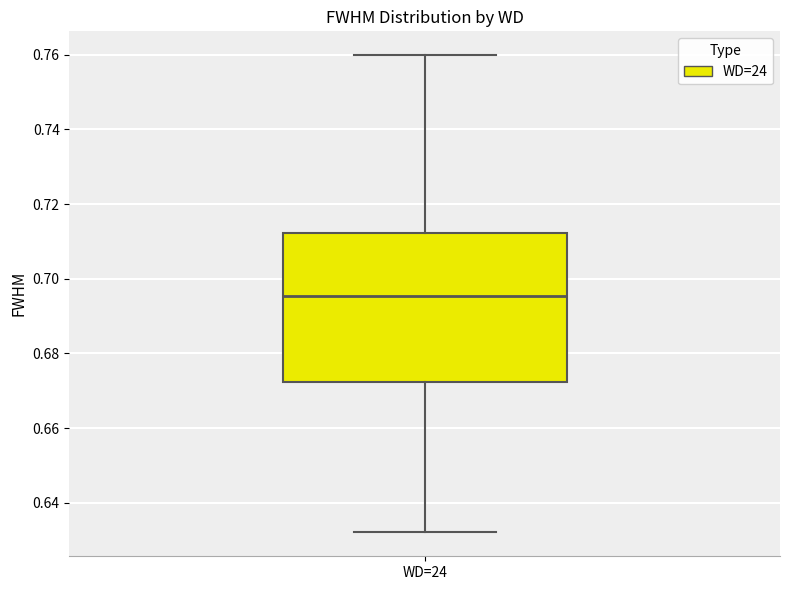

Read this box plot against the y-axis: the position of the median line, the range covered by the box, and the ends of both whiskers. The values are not printed on the chart, so give them approximately, as read against the axis.

median 0.696, box 0.672 to 0.712, whiskers 0.632 to 0.760